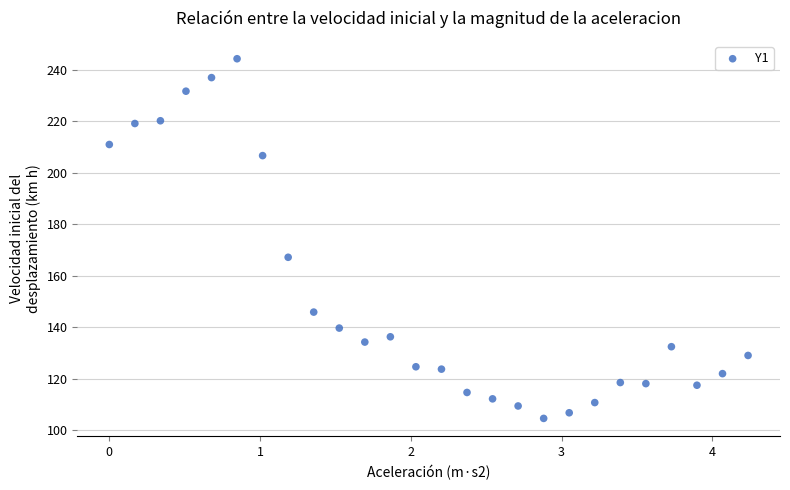

What Y value in the scatter plot is closest to 174?

167.2